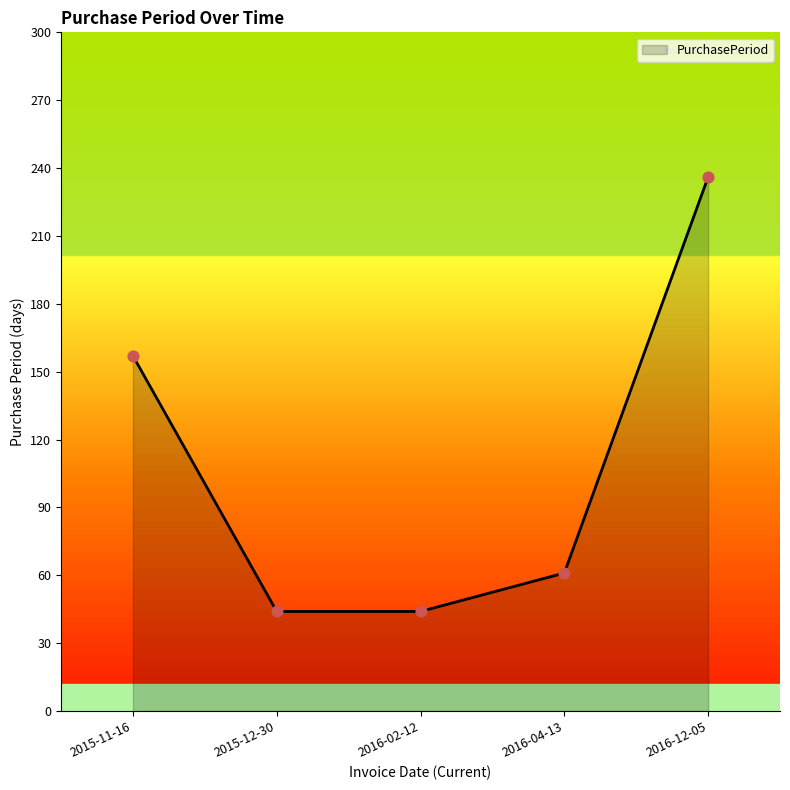

What is the ratio of the value at 2015-11-16 to the value at 2016-02-12?

3.6